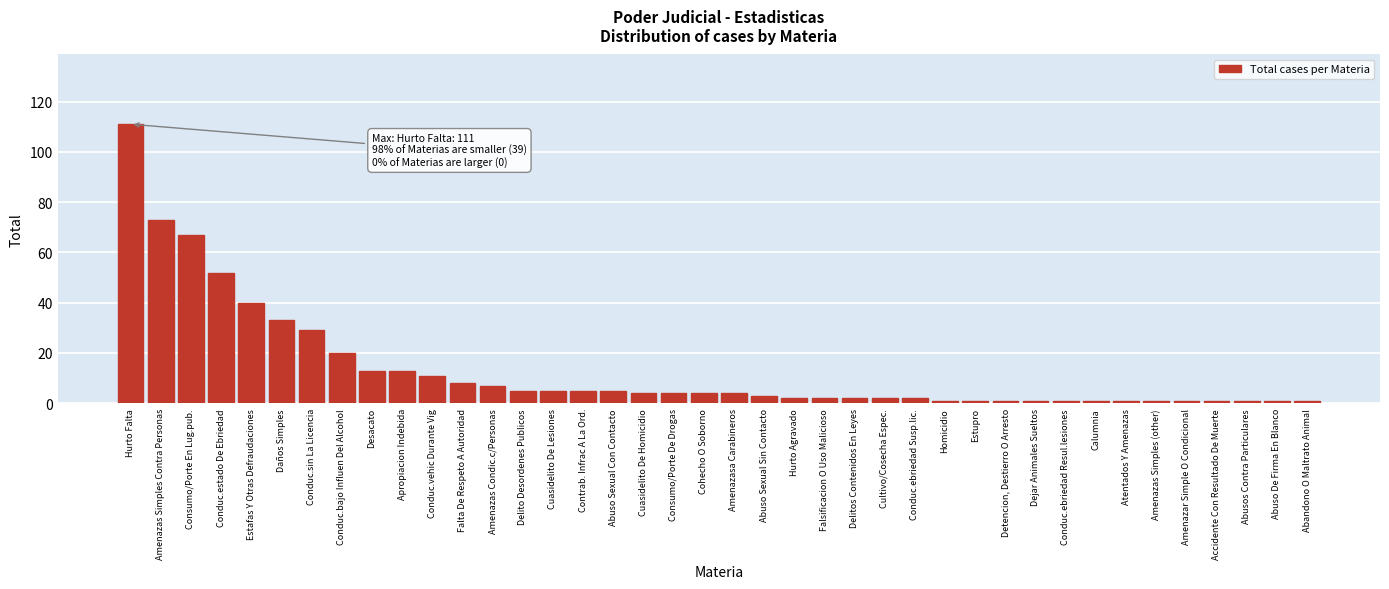

What is the average value?

13